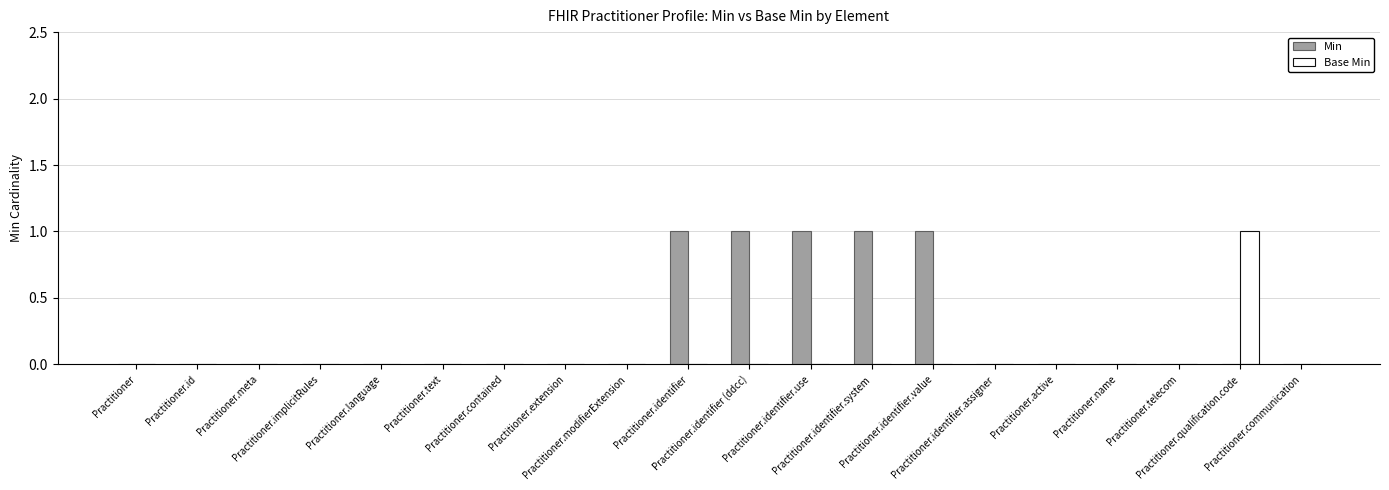

Are the bars grouped side by side (vs. stacked)?

Yes